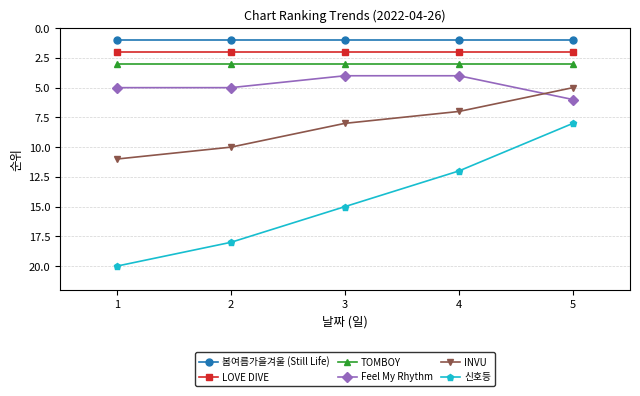

Which series has the largest total across all categories?

신호등